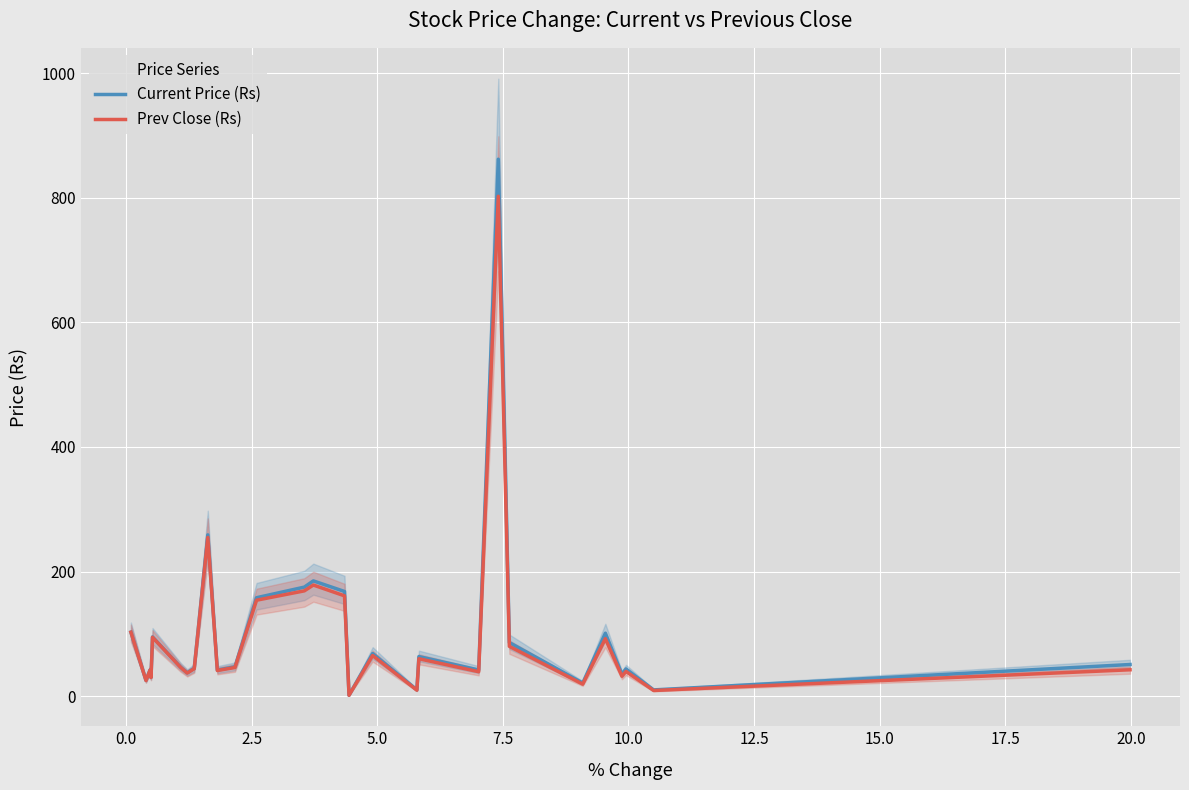

True or false: Current Price (Rs) and Prev Close (Rs) cross at least once.

False